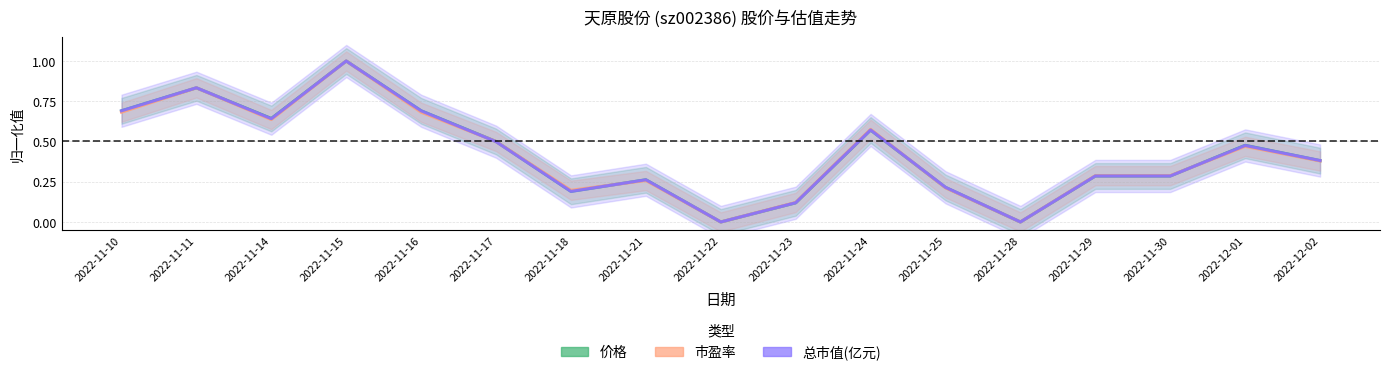

What is the total value across all series at 2022-11-14?

1.9